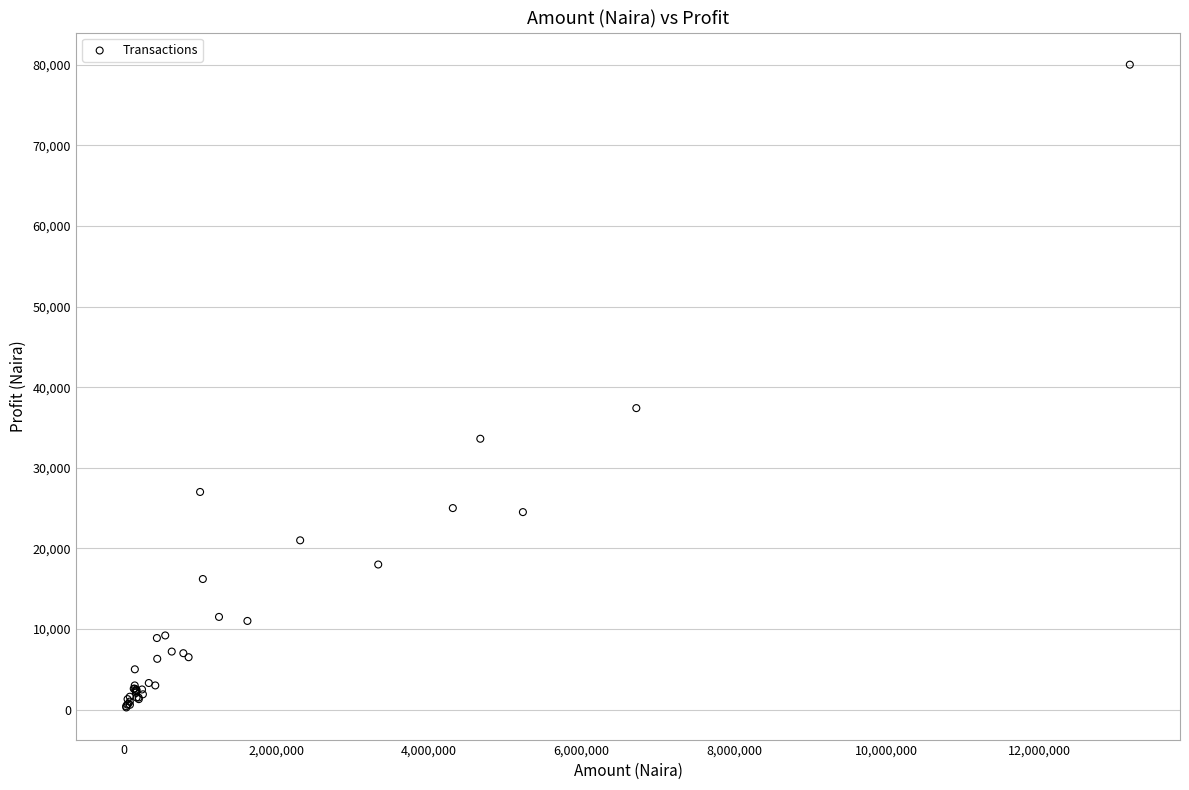

What Y value in the scatter plot is closest to 40135?

37400